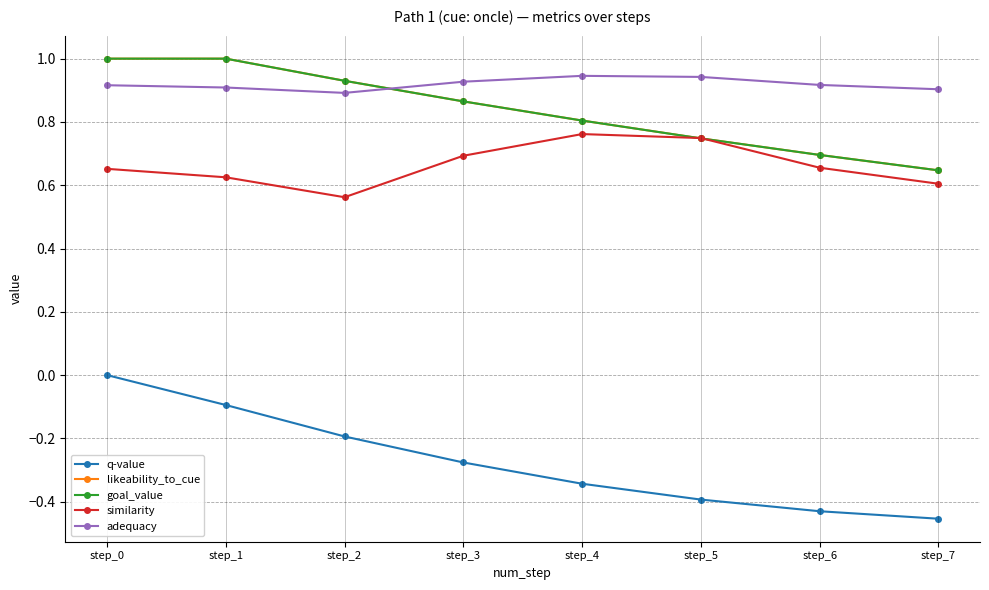

Is this an area chart (filled region under the line)?

No